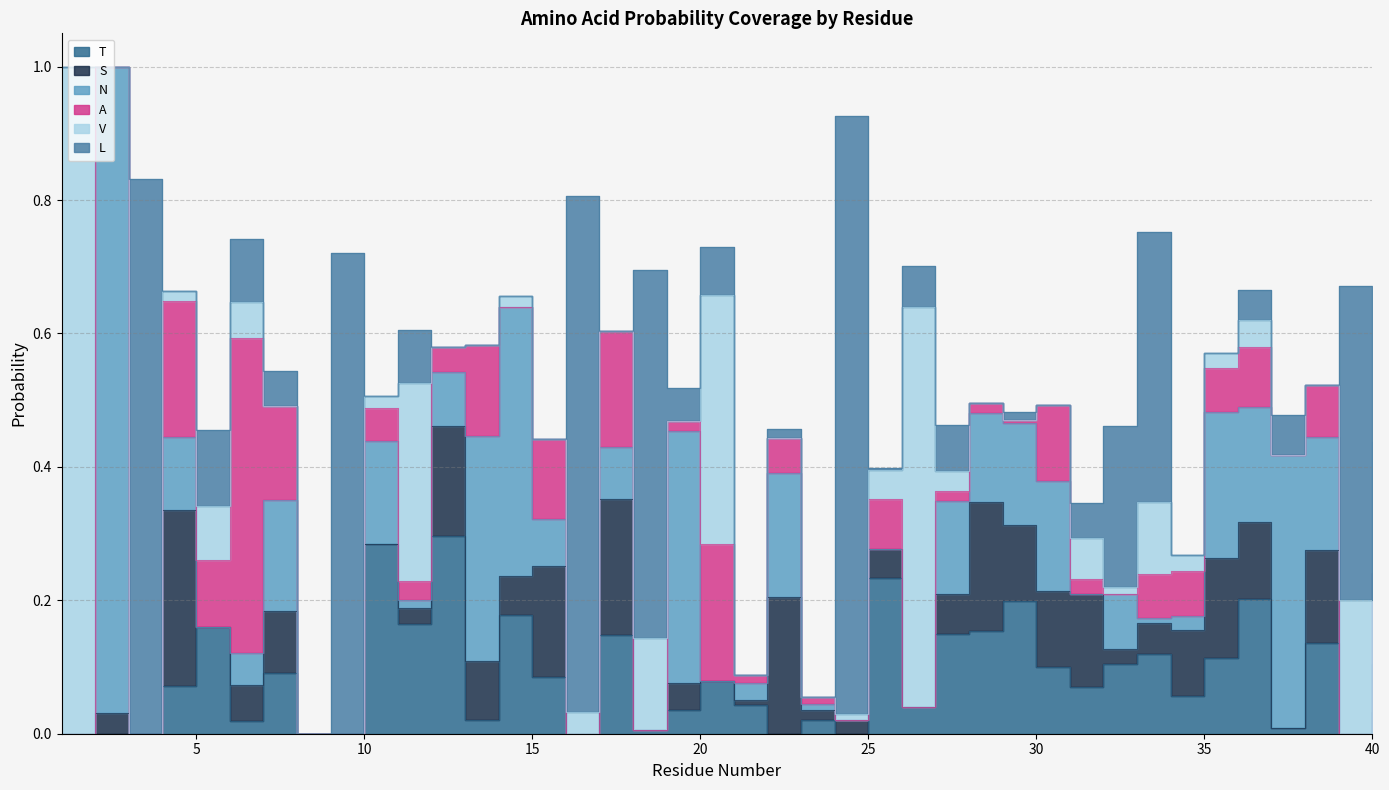

Reading right to left, transcribe all the data shown in this chart.

T: 40=0.0	39=0.0	38=0.1	37=0.0	36=0.2	35=0.1	34=0.1	33=0.1	32=0.1	31=0.1	30=0.1	29=0.2	28=0.2	27=0.1	26=0.0	25=0.2	24=0.0	23=0.0	22=0.0	21=0.0	20=0.1	19=0.0	18=0.0	17=0.1	16=0.0	15=0.1	14=0.2	13=0.0	12=0.3	11=0.2	10=0.3	9=0.0	8=0.0	7=0.1	6=0.0	5=0.2	4=0.1	3=0.0	2=0.0	1=0.0
S: 40=0.0	39=0.0	38=0.1	37=0.0	36=0.1	35=0.1	34=0.1	33=0.0	32=0.0	31=0.1	30=0.1	29=0.1	28=0.2	27=0.1	26=0.0	25=0.0	24=0.0	23=0.0	22=0.2	21=0.0	20=0.0	19=0.0	18=0.0	17=0.2	16=0.0	15=0.2	14=0.1	13=0.1	12=0.2	11=0.0	10=0.0	9=0.0	8=0.0	7=0.1	6=0.1	5=0.0	4=0.3	3=0.0	2=0.0	1=0.0
N: 40=0.1	39=0.0	38=0.2	37=0.4	36=0.2	35=0.2	34=0.0	33=0.0	32=0.1	31=0.0	30=0.2	29=0.2	28=0.1	27=0.1	26=0.0	25=0.0	24=0.0	23=0.0	22=0.2	21=0.0	20=0.0	19=0.4	18=0.0	17=0.1	16=0.0	15=0.1	14=0.4	13=0.3	12=0.1	11=0.0	10=0.2	9=0.0	8=0.0	7=0.2	6=0.0	5=0.0	4=0.1	3=0.0	2=1.0	1=0.0
A: 40=0.1	39=0.0	38=0.1	37=0.0	36=0.1	35=0.1	34=0.1	33=0.1	32=0.0	31=0.0	30=0.1	29=0.0	28=0.0	27=0.0	26=0.0	25=0.1	24=0.0	23=0.0	22=0.1	21=0.0	20=0.2	19=0.0	18=0.0	17=0.2	16=0.0	15=0.1	14=0.0	13=0.1	12=0.0	11=0.0	10=0.0	9=0.0	8=0.0	7=0.1	6=0.5	5=0.1	4=0.2	3=0.0	2=0.0	1=0.0
V: 40=0.2	39=0.2	38=0.0	37=0.0	36=0.0	35=0.0	34=0.0	33=0.1	32=0.0	31=0.1	30=0.0	29=0.0	28=0.0	27=0.0	26=0.6	25=0.0	24=0.0	23=0.0	22=0.0	21=0.0	20=0.4	19=0.0	18=0.1	17=0.0	16=0.0	15=0.0	14=0.0	13=0.0	12=0.0	11=0.3	10=0.0	9=0.0	8=0.0	7=0.0	6=0.1	5=0.1	4=0.0	3=0.0	2=0.0	1=1.0
L: 40=0.0	39=0.5	38=0.0	37=0.1	36=0.0	35=0.0	34=0.0	33=0.4	32=0.2	31=0.1	30=0.0	29=0.0	28=0.0	27=0.1	26=0.1	25=0.0	24=0.9	23=0.0	22=0.0	21=0.0	20=0.1	19=0.0	18=0.6	17=0.0	16=0.8	15=0.0	14=0.0	13=0.0	12=0.0	11=0.1	10=0.0	9=0.7	8=0.0	7=0.1	6=0.1	5=0.1	4=0.0	3=0.8	2=0.0	1=0.0